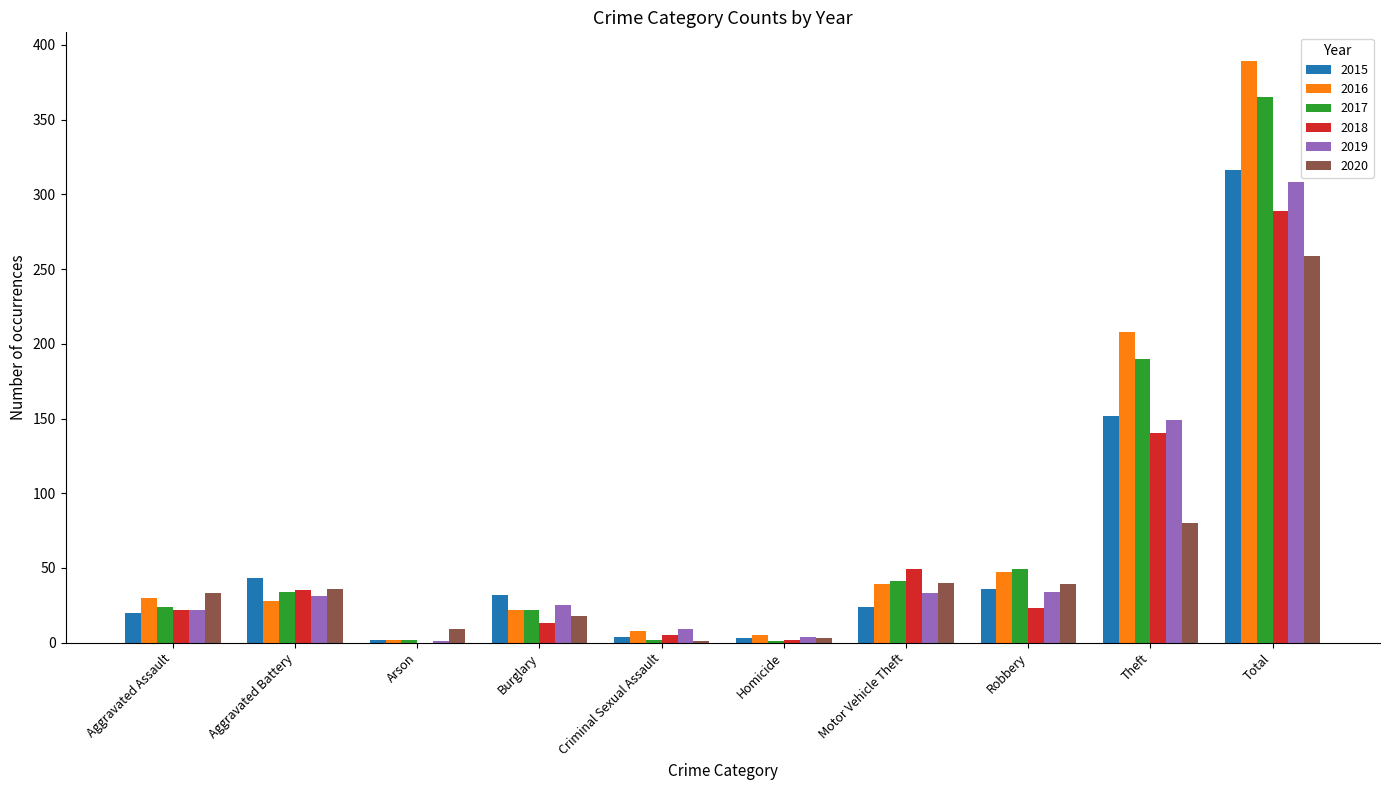

Which series has the largest total across all categories?

2016